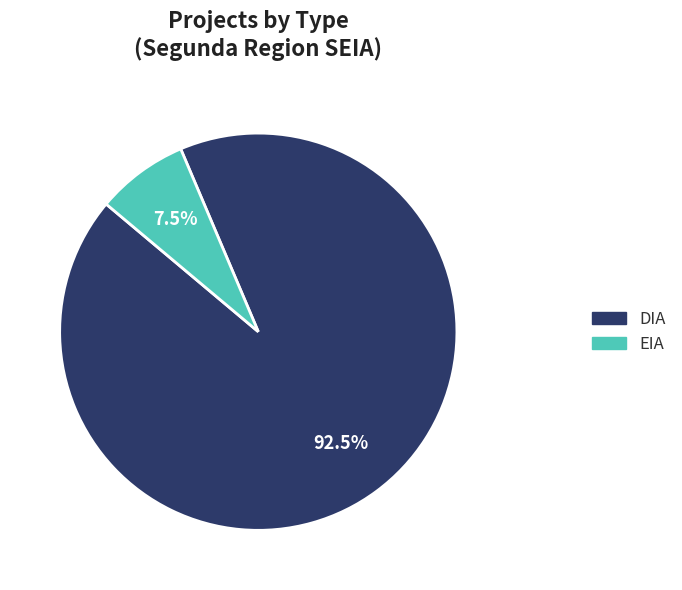

True or false: DIA accounts for 99% of the total.

False